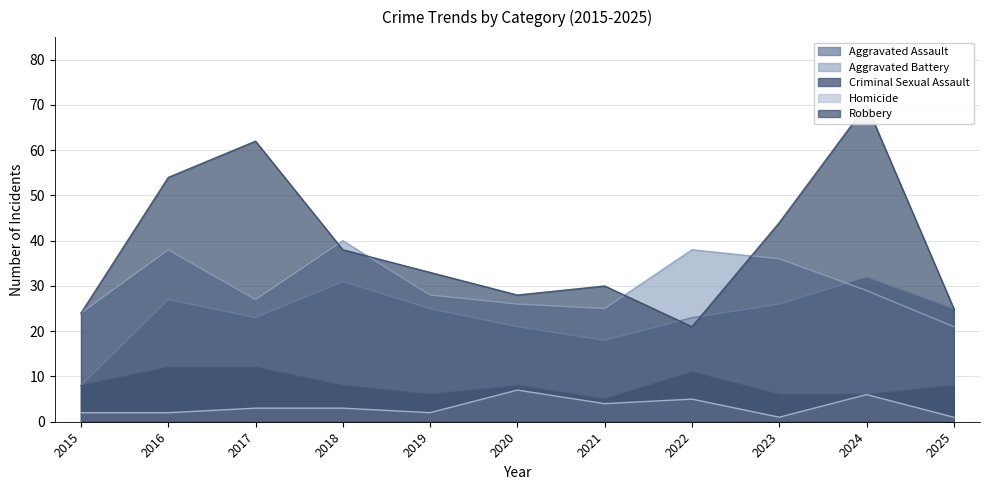

How many categories are shown in the chart?

11